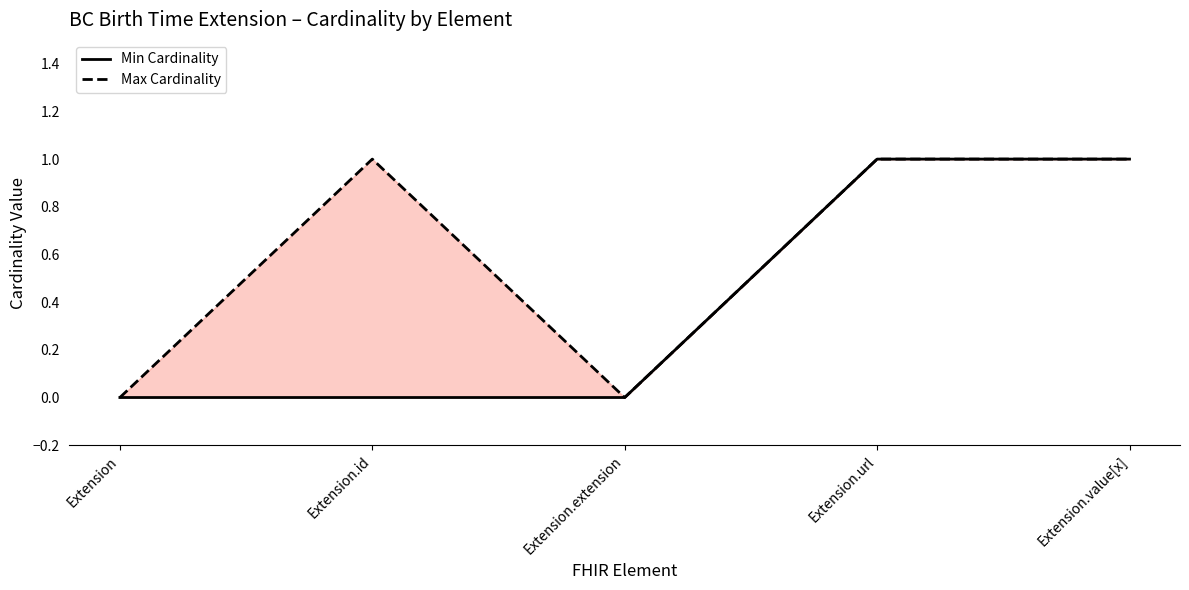

How many positive values does the Min Cardinality series have?

2